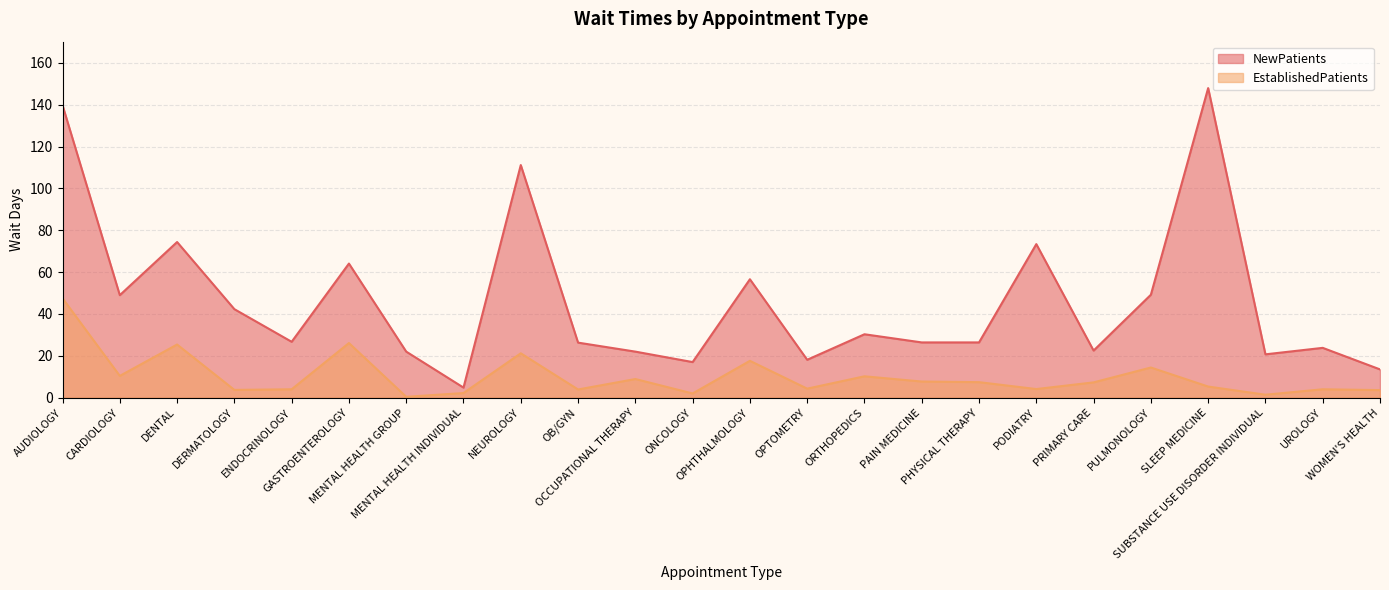

Which category has the lowest value across all series?

MENTAL HEALTH GROUP